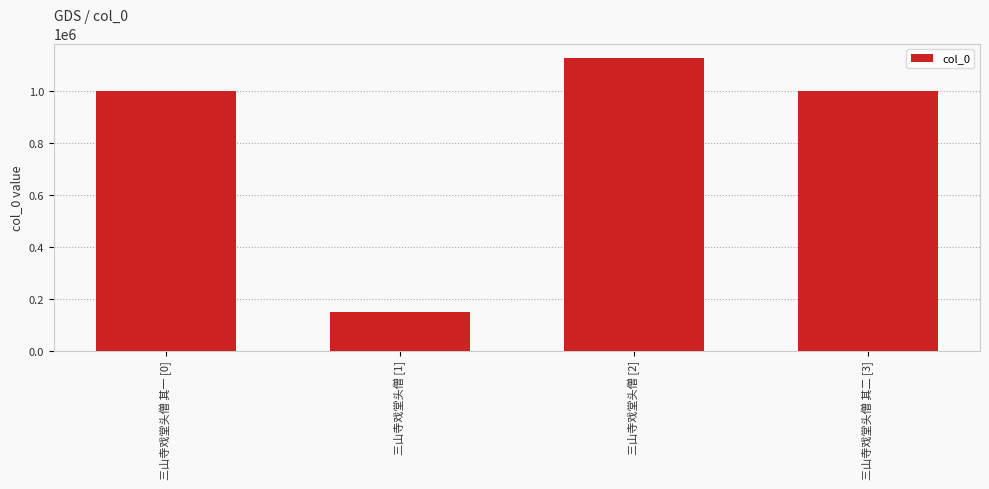

What is the sum of all values?

3279837